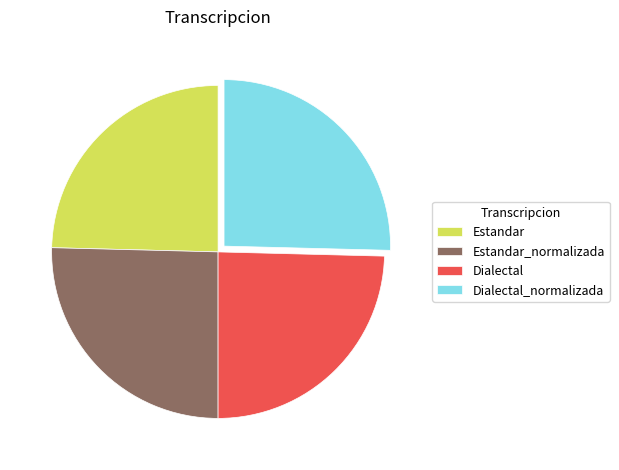

Between Estandar_normalizada and Estandar, which is larger?

Estandar_normalizada